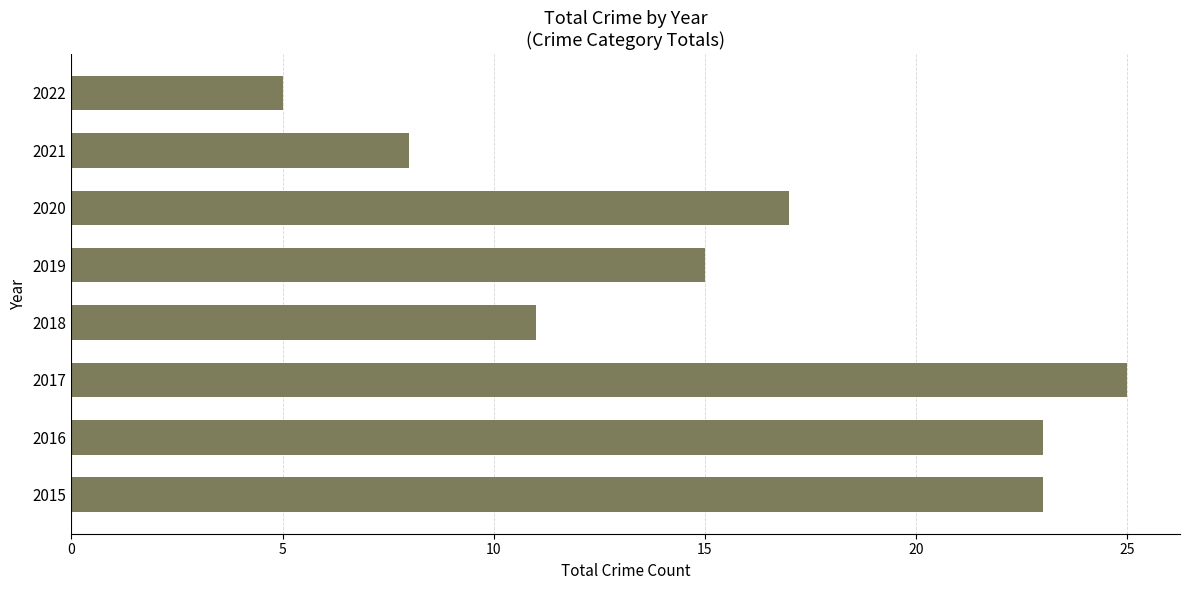

What is the maximum value shown in the chart?

25